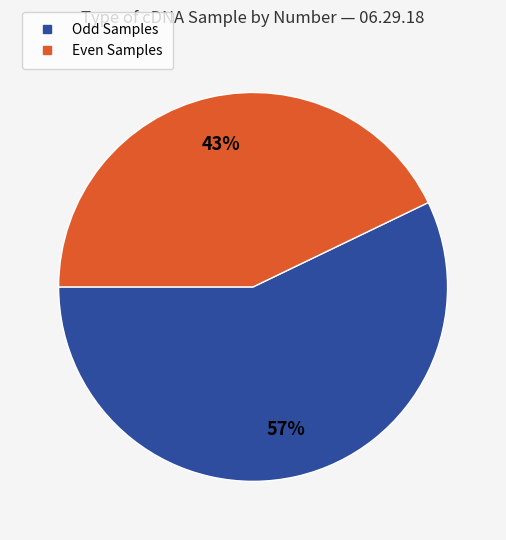

Is there any slice that represents more than half of the pie?

Yes